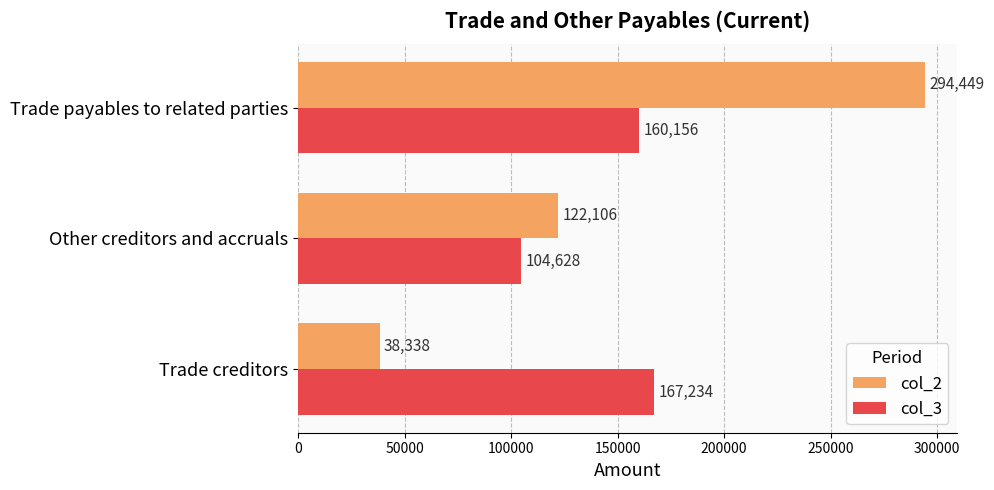

What is the spread (max minus min) of values at Other creditors and accruals?

17478